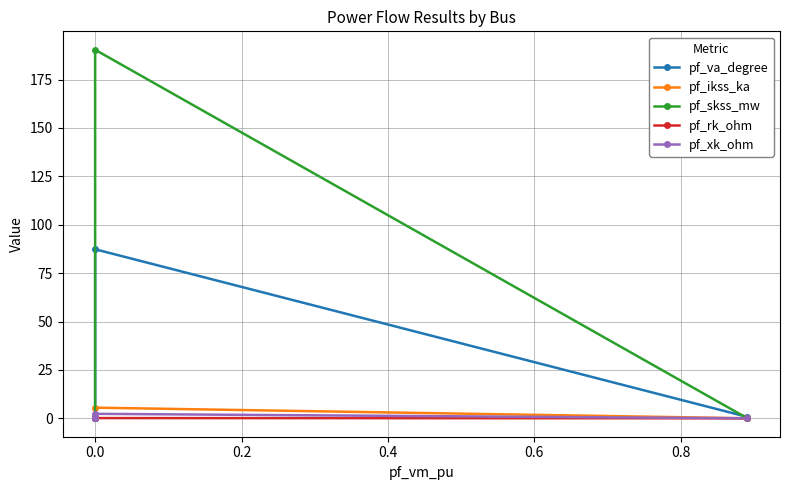

What is the difference between the second highest and minimum values in the pf_va_degree series?

0.7